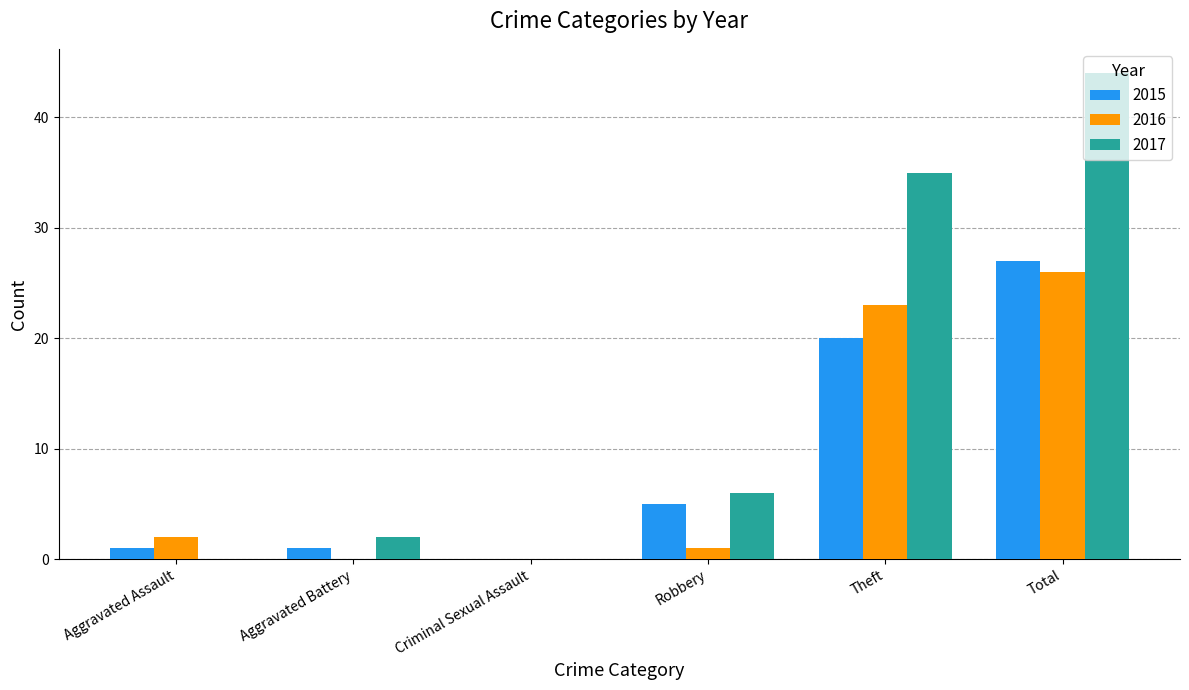

Reading left to right, transcribe all the data shown in this chart.

2015: Aggravated Assault=1	Aggravated Battery=1	Criminal Sexual Assault=0	Robbery=5	Theft=20	Total=27
2016: Aggravated Assault=2	Aggravated Battery=0	Criminal Sexual Assault=0	Robbery=1	Theft=23	Total=26
2017: Aggravated Assault=0	Aggravated Battery=2	Criminal Sexual Assault=0	Robbery=6	Theft=35	Total=44